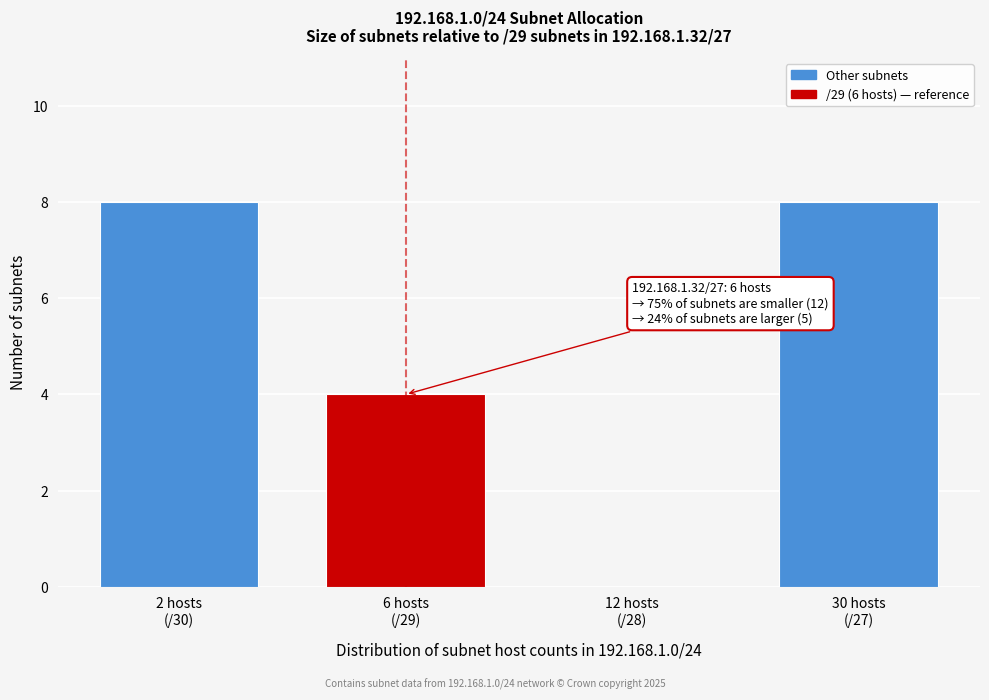

What is the maximum value shown in the chart?

8